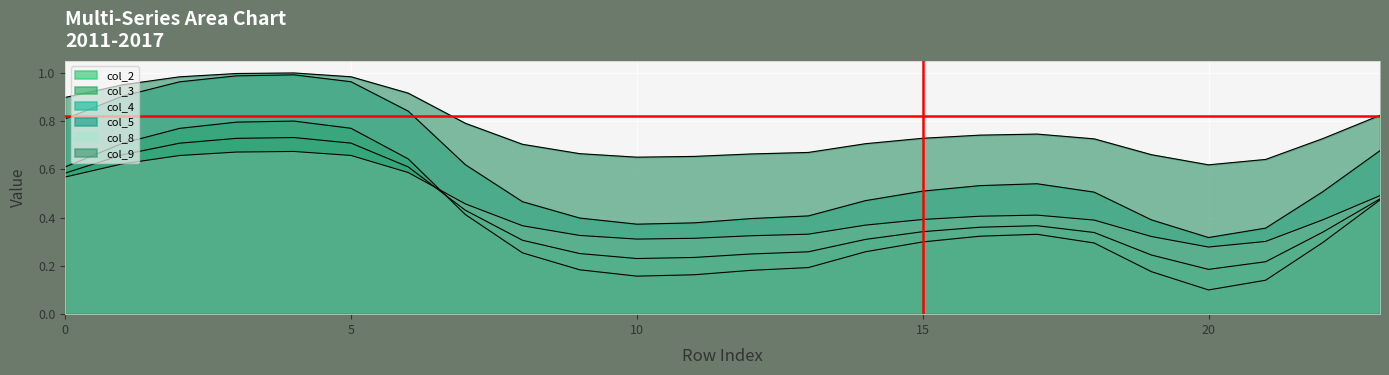

Between 4 and 8, which series saw the biggest shift?

col_3